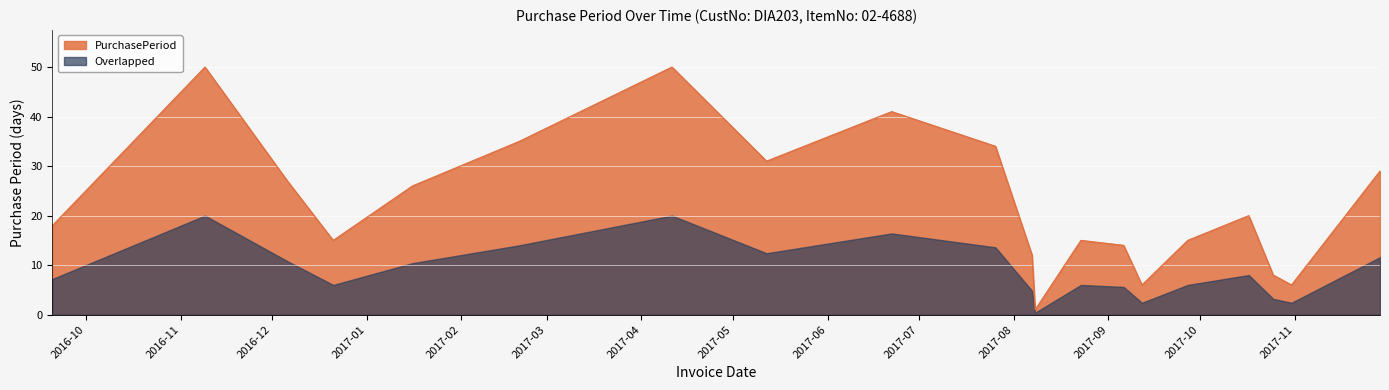

Where is the first local minimum?

2016-12-21